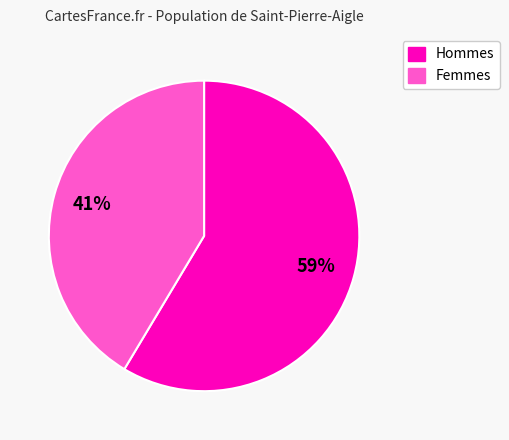

The Hommes slice represents 59% of the pie. True or false?

True